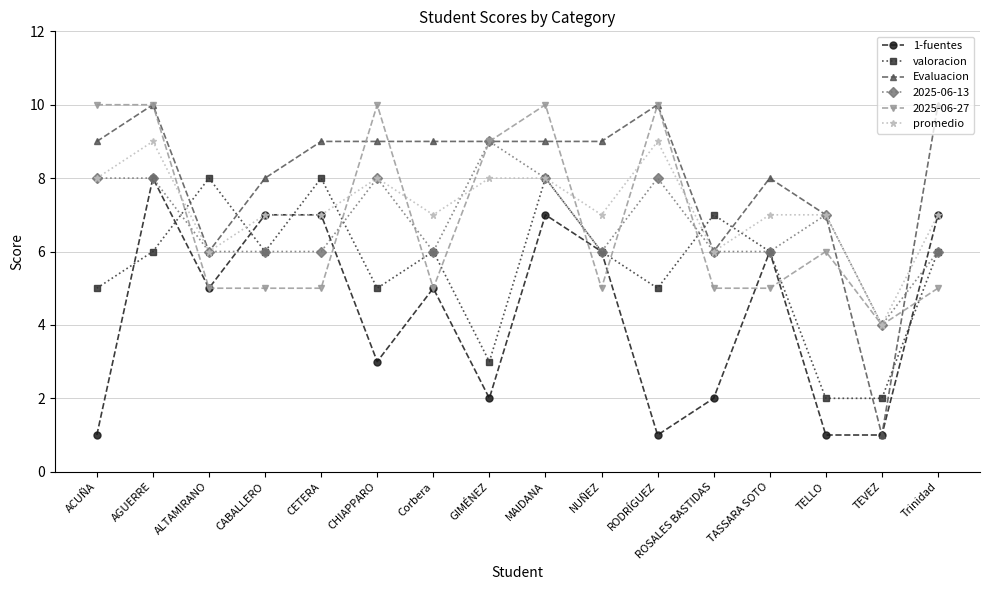

What position from the left is AGUERRE?

2